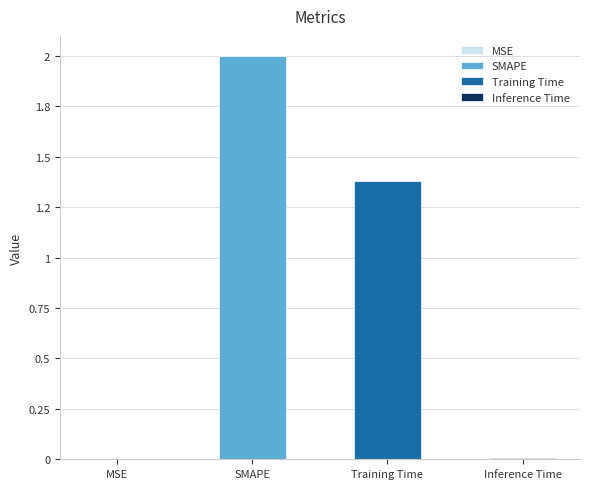

What is the maximum value shown in the chart?

2.0